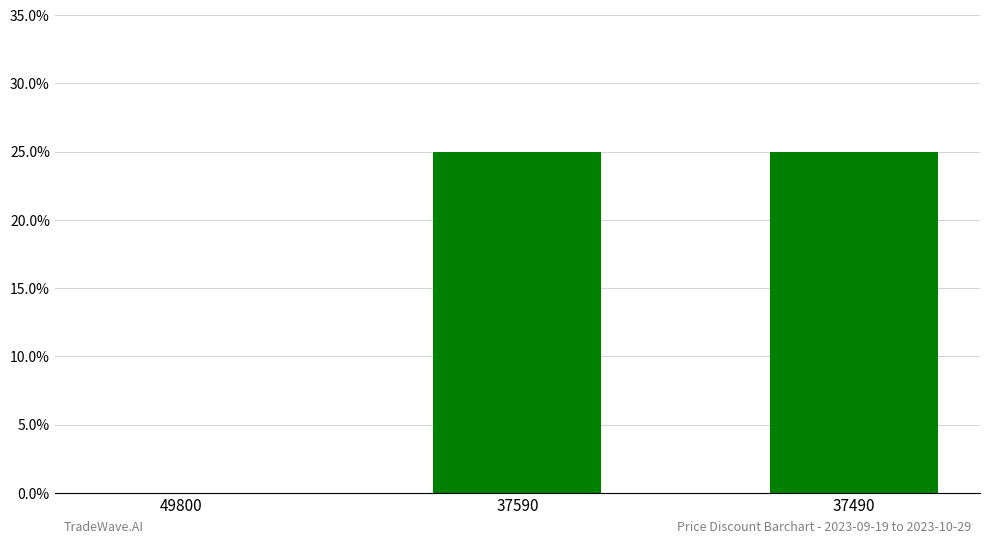

What is the change in value from 49800 to 37490?

+25